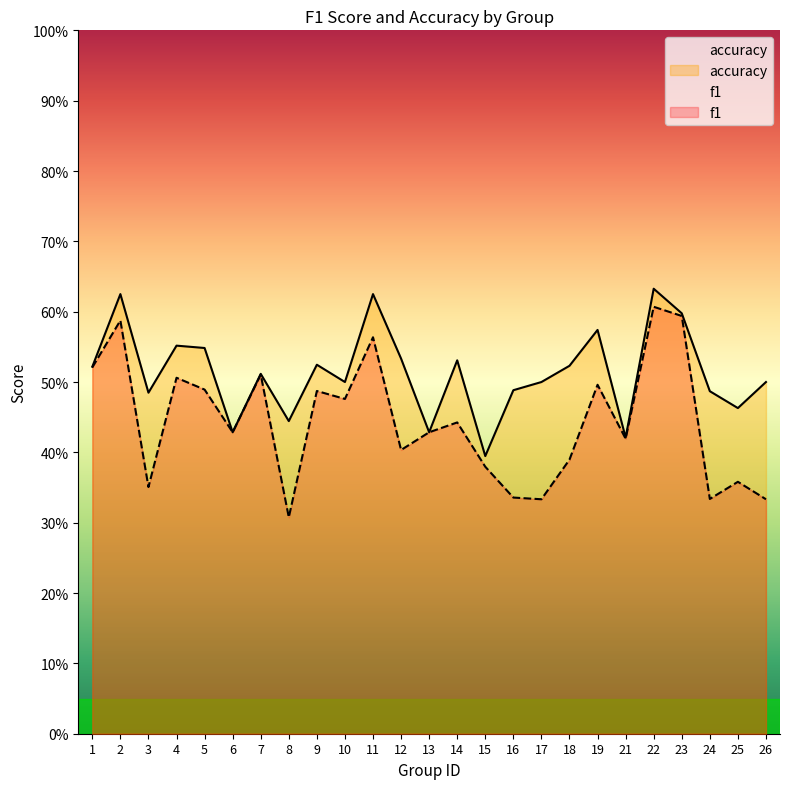

Reading left to right, transcribe all the data shown in this chart.

f1: 1=0.5	2=0.6	3=0.4	4=0.5	5=0.5	6=0.4	7=0.5	8=0.3	9=0.5	10=0.5	11=0.6	12=0.4	13=0.4	14=0.4	15=0.4	16=0.3	17=0.3	18=0.4	19=0.5	21=0.4	22=0.6	23=0.6	24=0.3	25=0.4	26=0.3
accuracy: 1=0.5	2=0.6	3=0.5	4=0.6	5=0.5	6=0.4	7=0.5	8=0.4	9=0.5	10=0.5	11=0.6	12=0.5	13=0.4	14=0.5	15=0.4	16=0.5	17=0.5	18=0.5	19=0.6	21=0.4	22=0.6	23=0.6	24=0.5	25=0.5	26=0.5